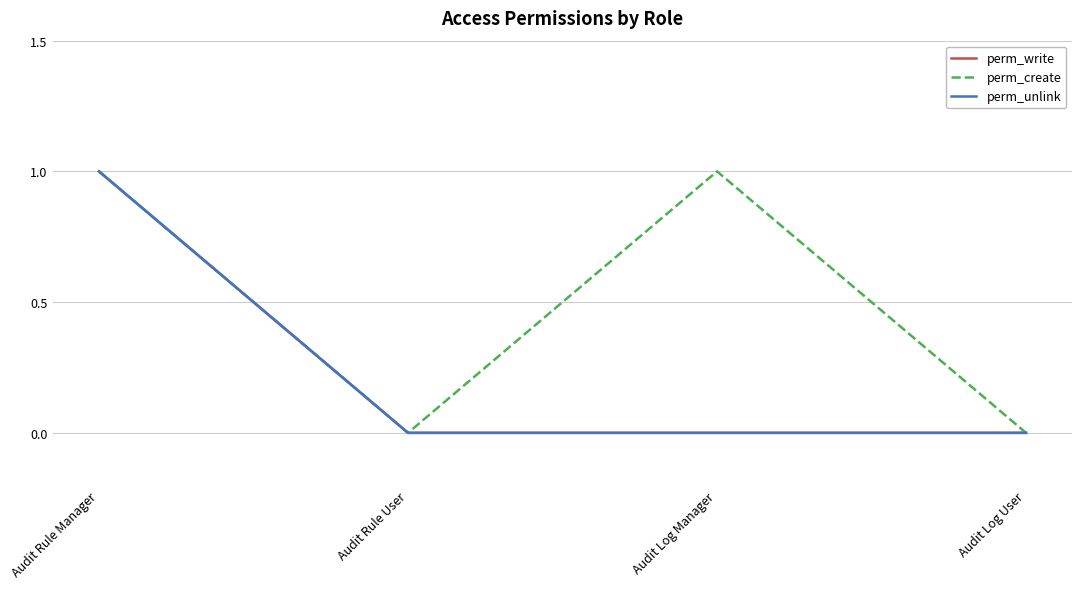

At which label is perm_create closest to 0?

Audit Rule User